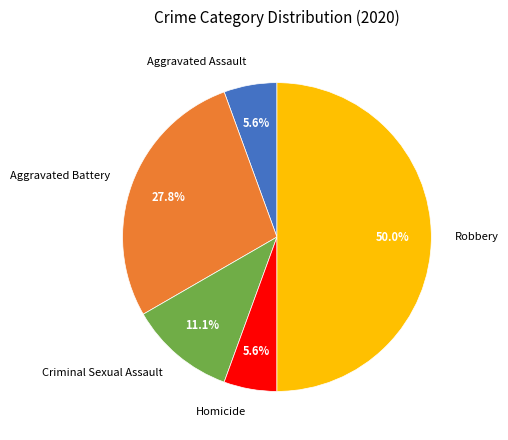

Between Robbery and Criminal Sexual Assault, which is larger?

Robbery